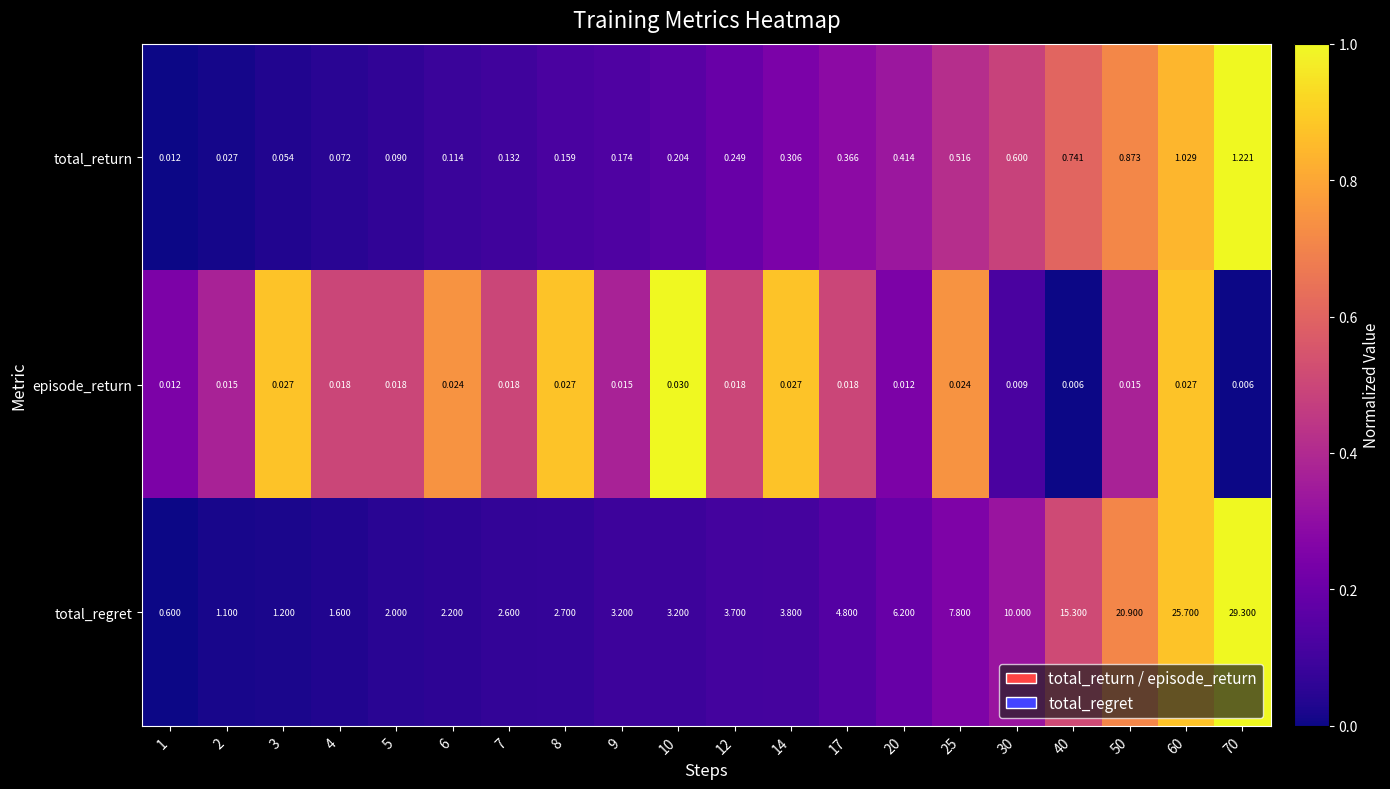

Which series has the largest total across all categories?

total_regret